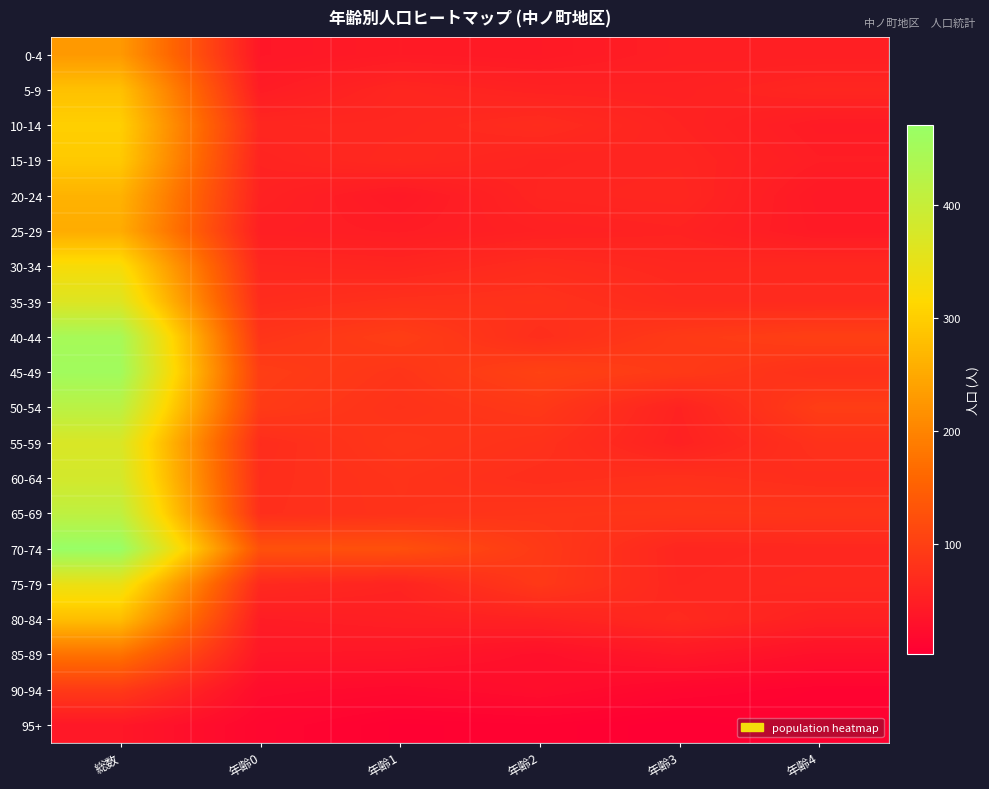

Rank the series at 年齢2 from lowest to highest value.

95+, 90-94, 85-89, 0-4, 25-29, 5-9, 80-84, 15-19, 20-24, 10-14, 30-34, 40-44, 60-64, 55-59, 35-39, 65-69, 50-54, 75-79, 70-74, 45-49